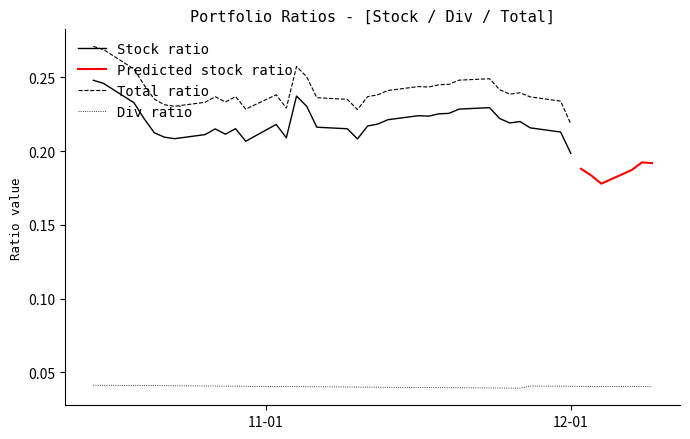

True or false: Stock has more than 1 interior local peaks.

True